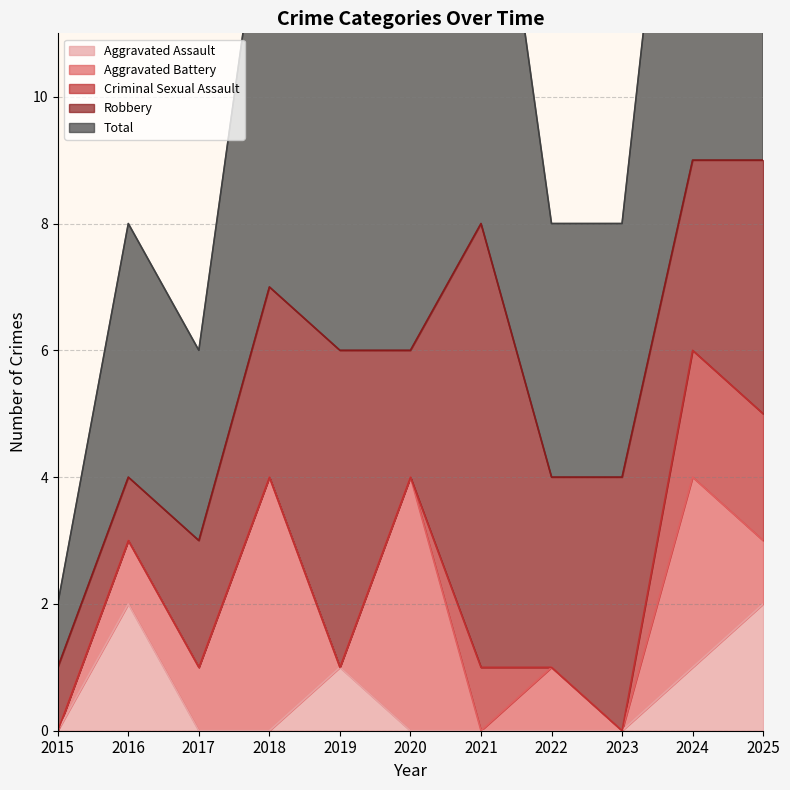

What is the value of the Criminal Sexual Assault point at the 10th from the left?

2